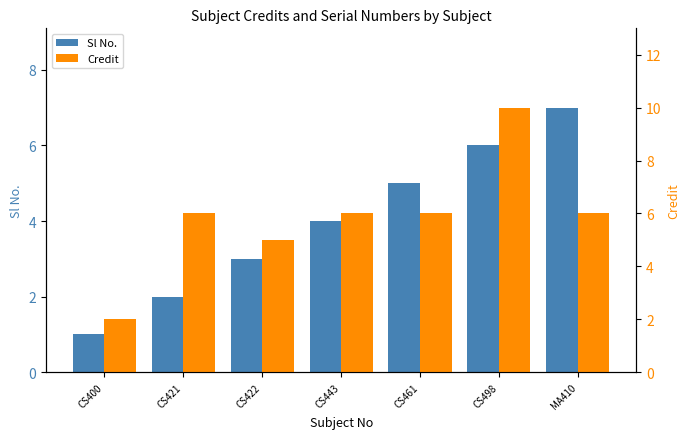

Count the number of data series in this chart.

2